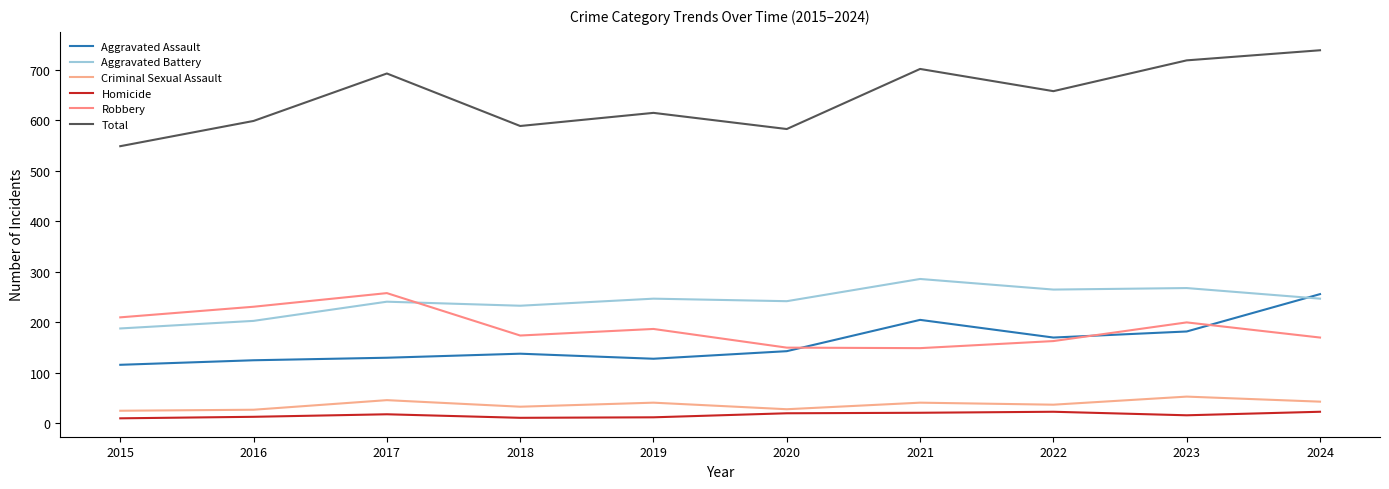

True or false: Aggravated Assault and Criminal Sexual Assault cross at least once.

False